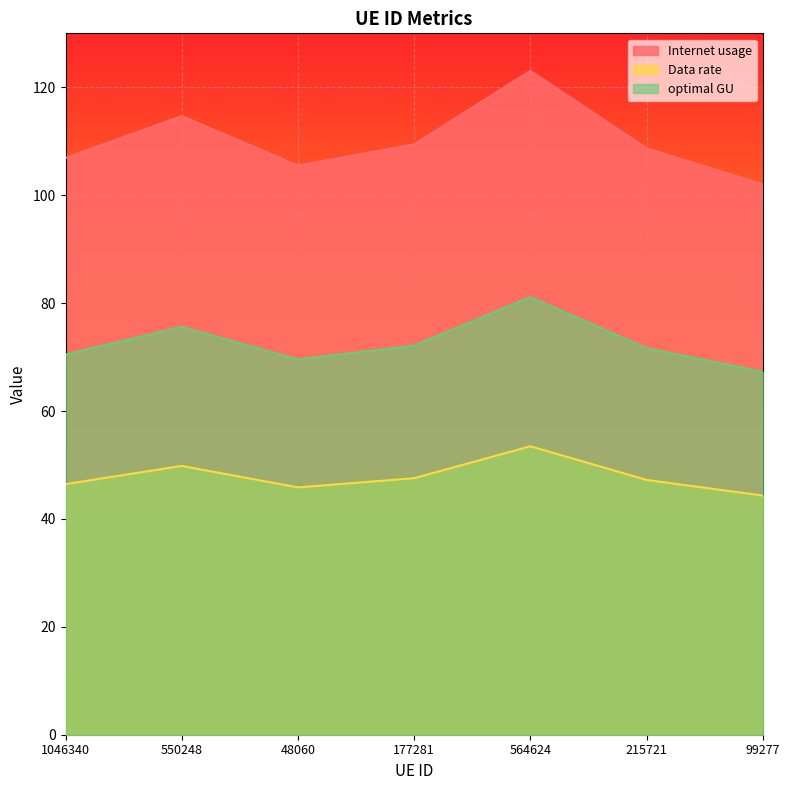

How many lines are shown in the chart?

3